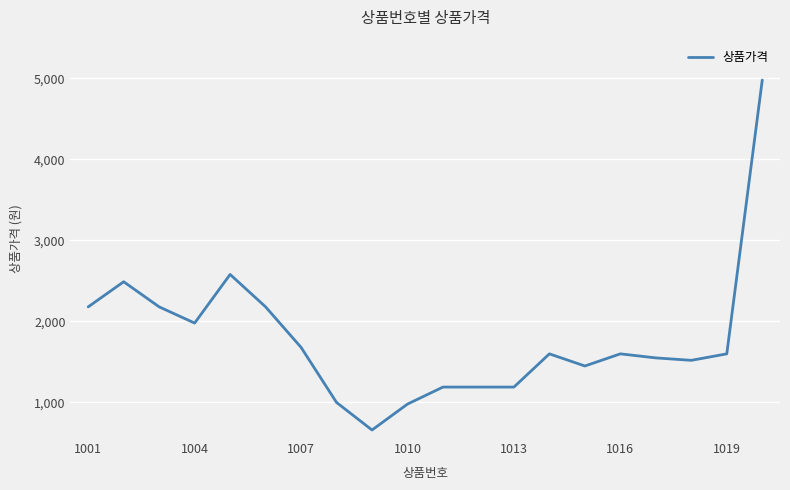

What is the greatest value displayed?

4980